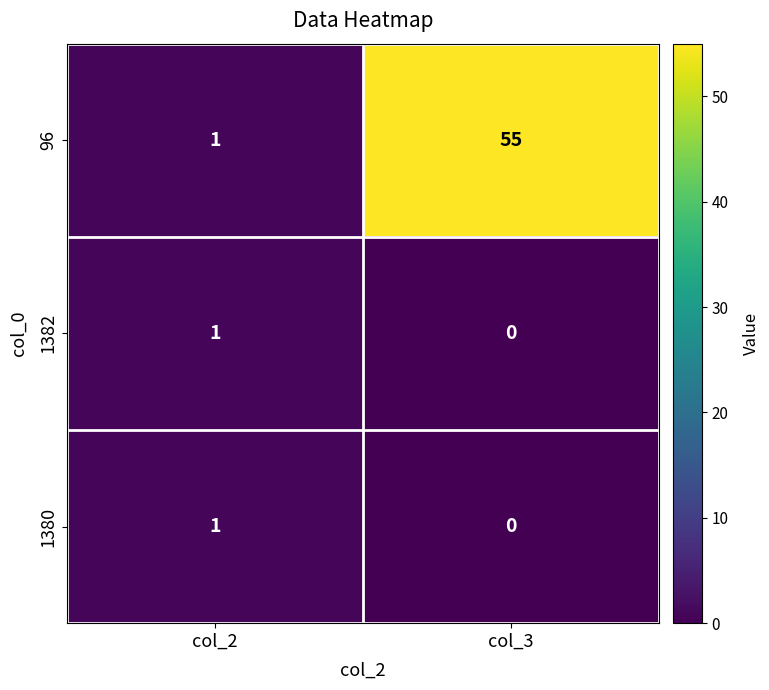

At which category is the sum across all series the highest?

col_3